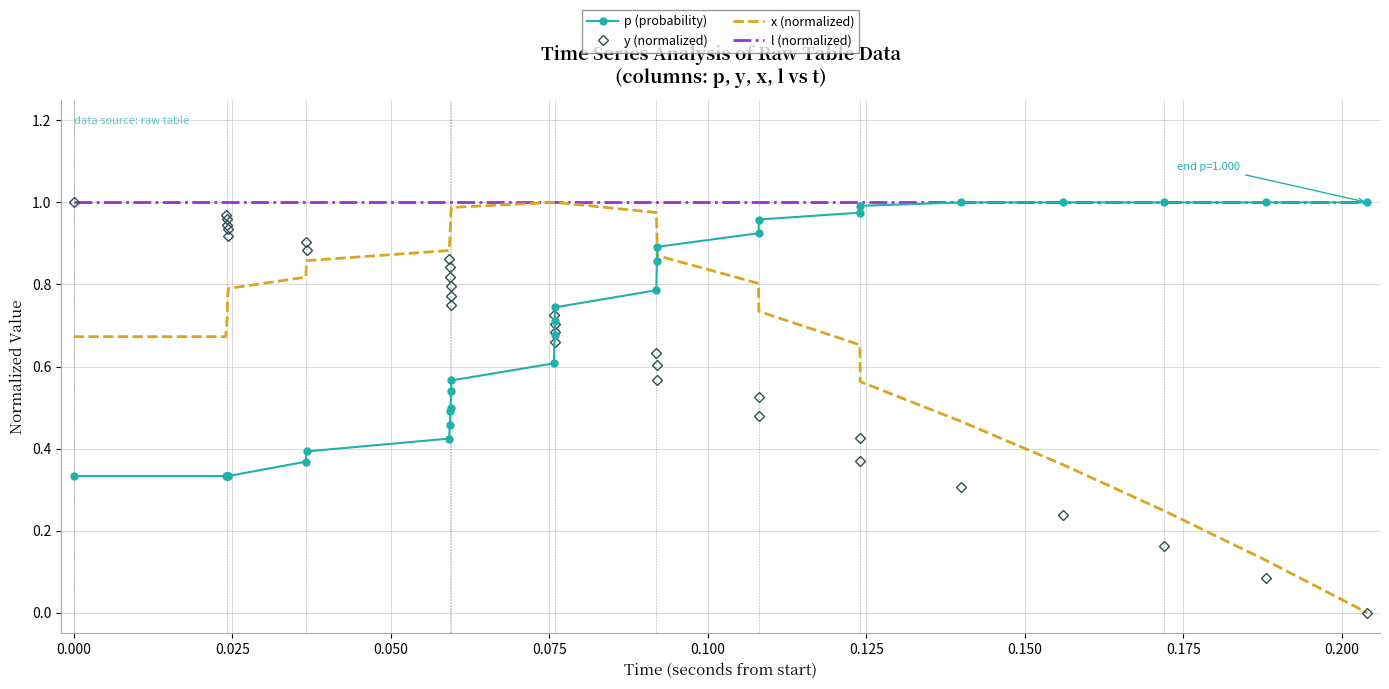

Which series has the largest total across all categories?

l (normalized)